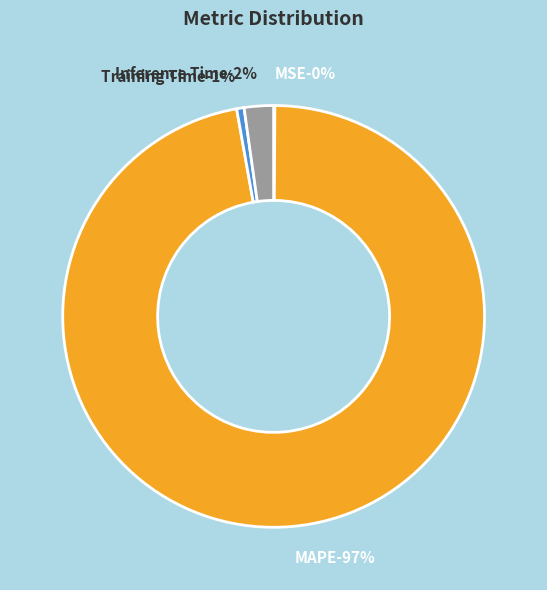

True or false: Training Time accounts for 1% of the total.

True